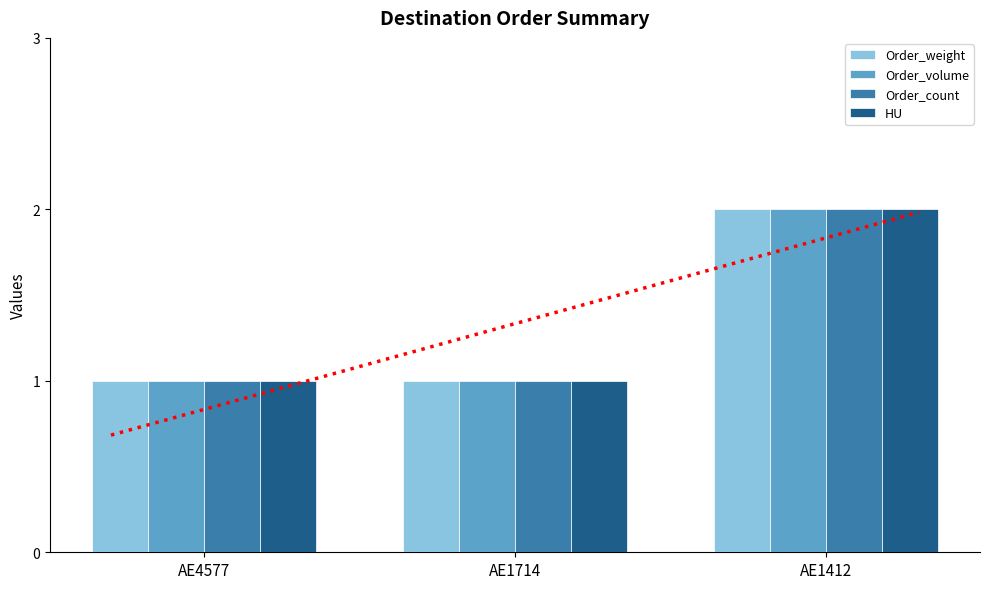

Reading right to left, transcribe all the data shown in this chart.

Order_weight: AE1412=2	AE1714=1	AE4577=1
Order_volume: AE1412=2	AE1714=1	AE4577=1
Order_count: AE1412=2	AE1714=1	AE4577=1
HU: AE1412=2	AE1714=1	AE4577=1